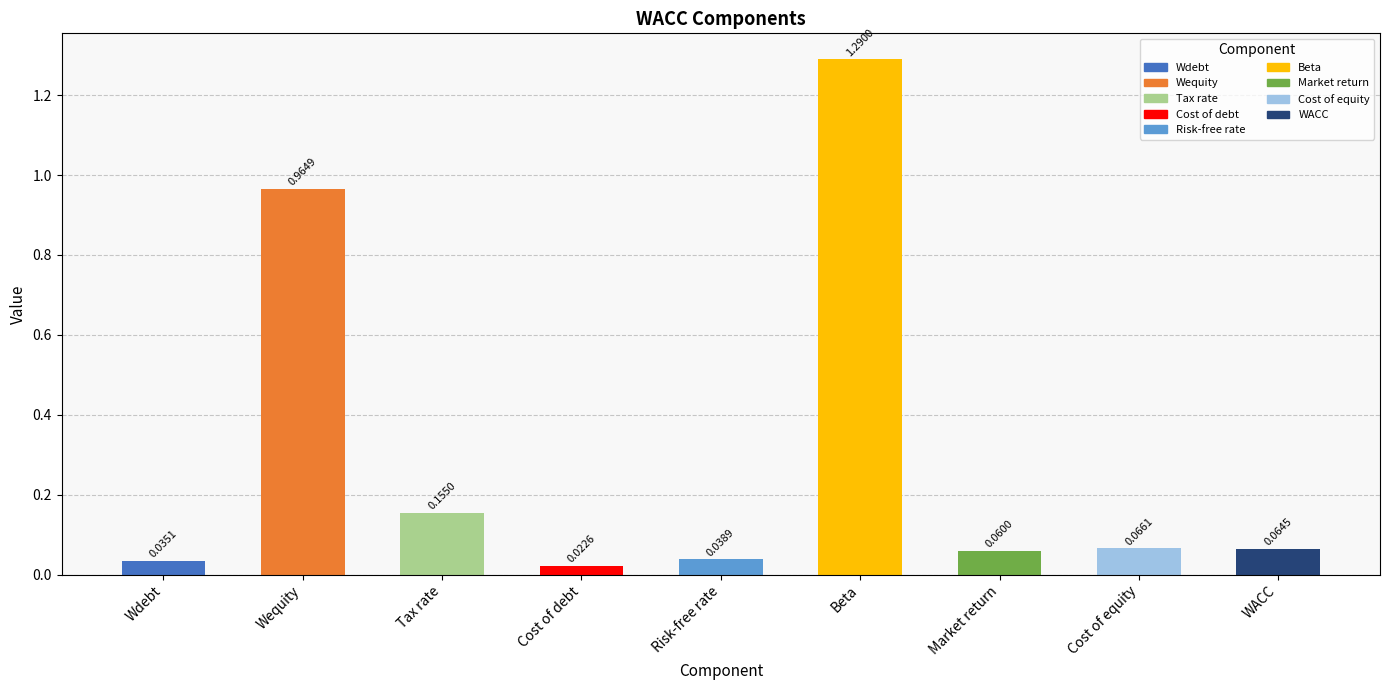

Which label corresponds to the largest value in the chart?

Beta